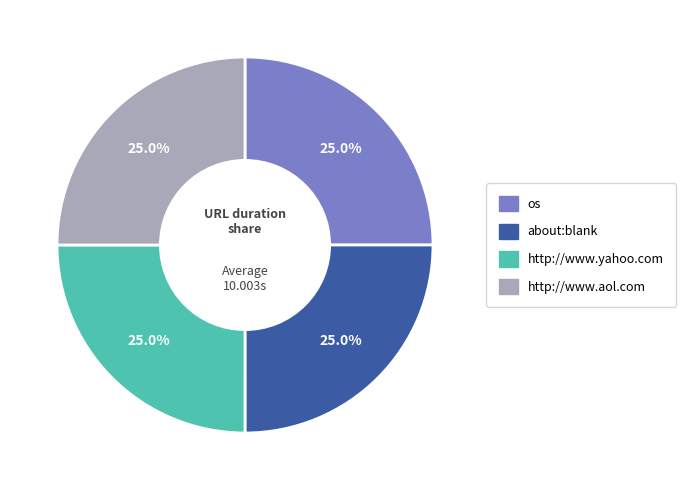

Does http://www.yahoo.com account for over 50% of the chart?

No